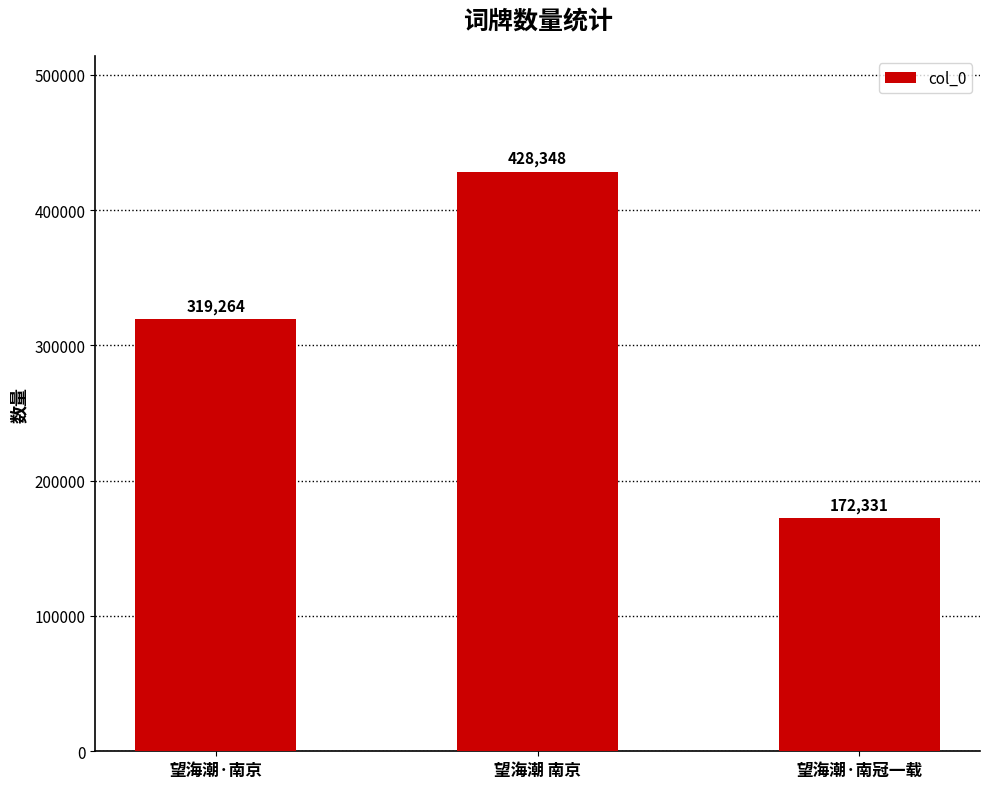

Count the number of categories in the chart.

3